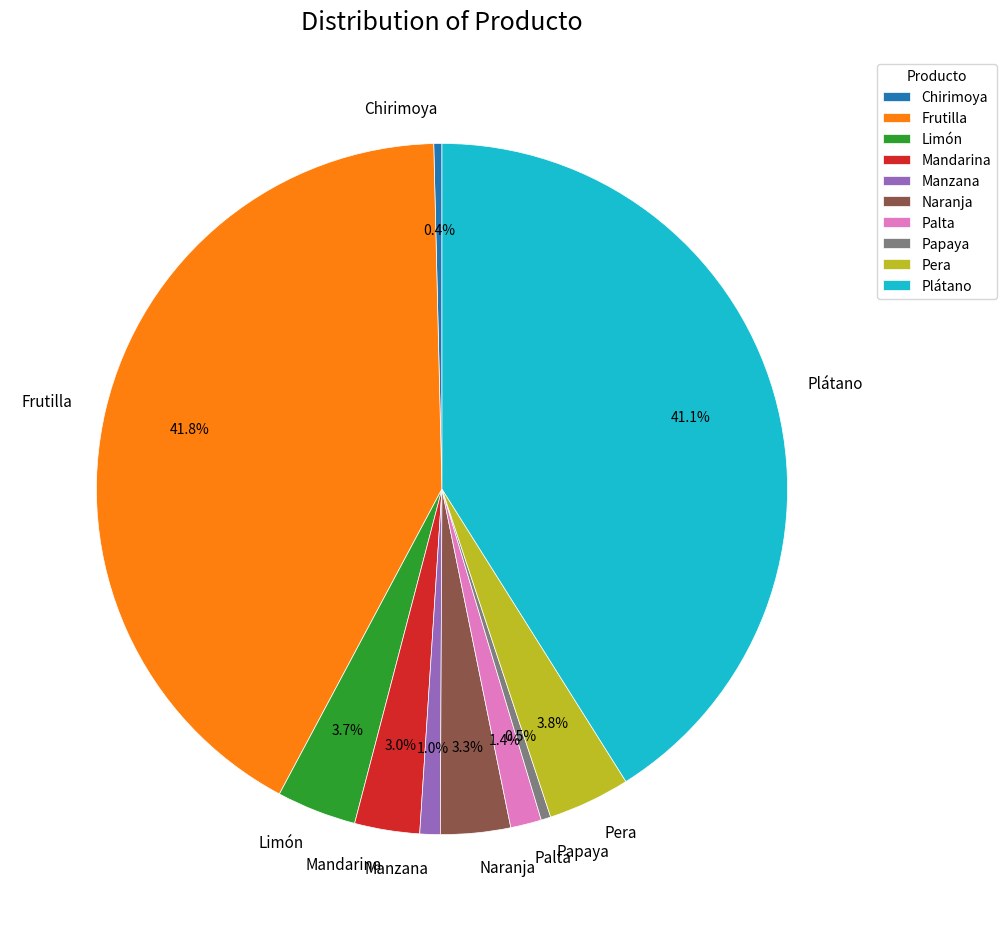

To the nearest percent, what is the difference between the Limón and Palta slice percentages?

2%